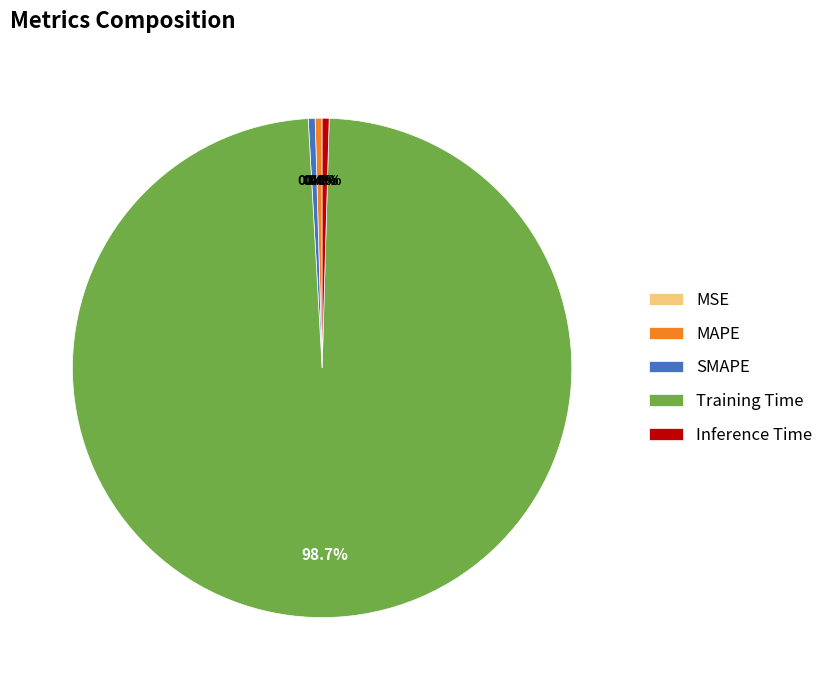

What is the largest slice in the pie chart?

Training Time